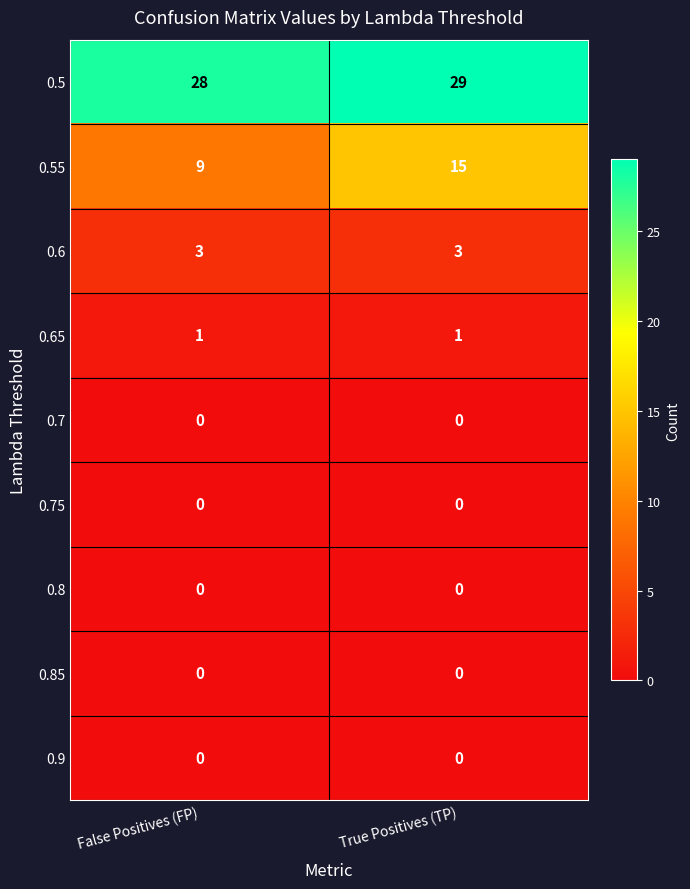

Is it true that 0.9 equals 0 at False Positives (FP)?

True